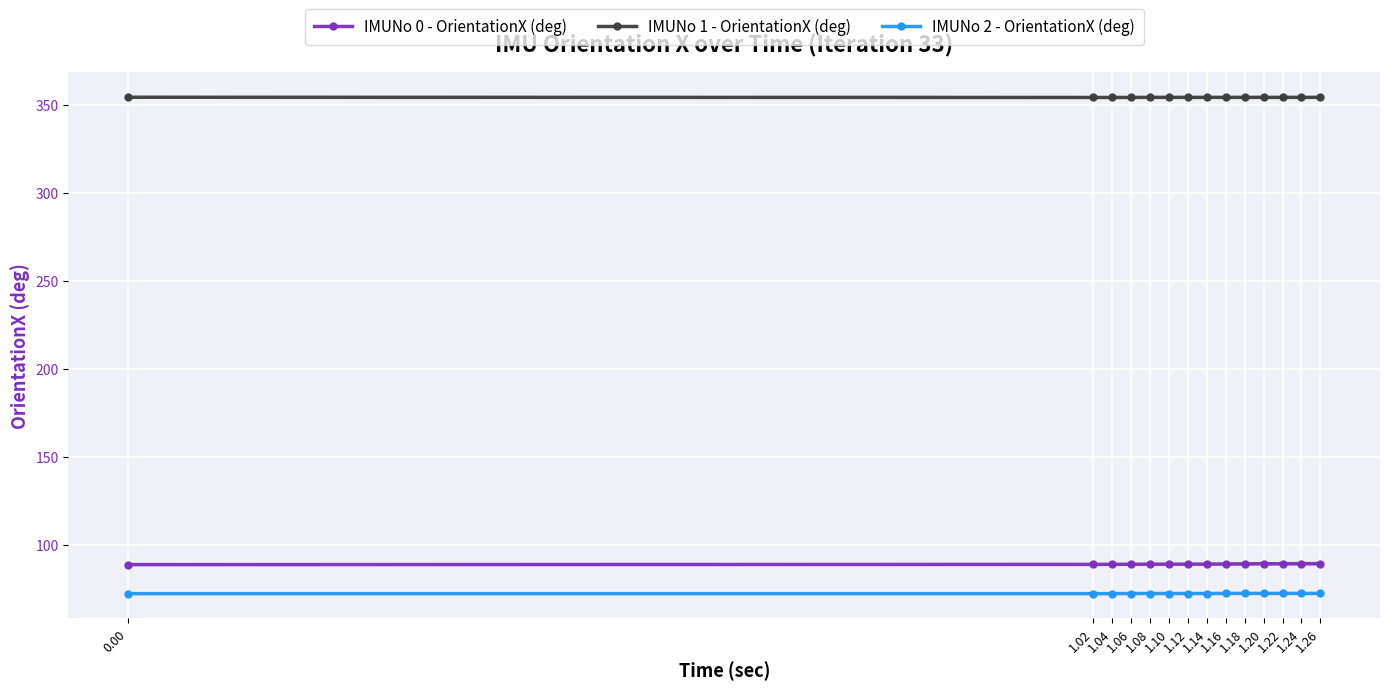

Reading right to left, transcribe all the data shown in this chart.

IMUNo 0 - OrientationX (deg): 89.2	89.2	89.1	89.1	89.1	89.0	88.9	88.9	88.9	88.9	88.8	88.8	88.8	88.6
IMUNo 1 - OrientationX (deg): 354.2	354.2	354.2	354.2	354.2	354.2	354.2	354.2	354.2	354.2	354.2	354.2	354.2	354.3
IMUNo 2 - OrientationX (deg): 72.2	72.2	72.2	72.2	72.2	72.2	72.2	72.2	72.2	72.2	72.2	72.1	72.1	72.1